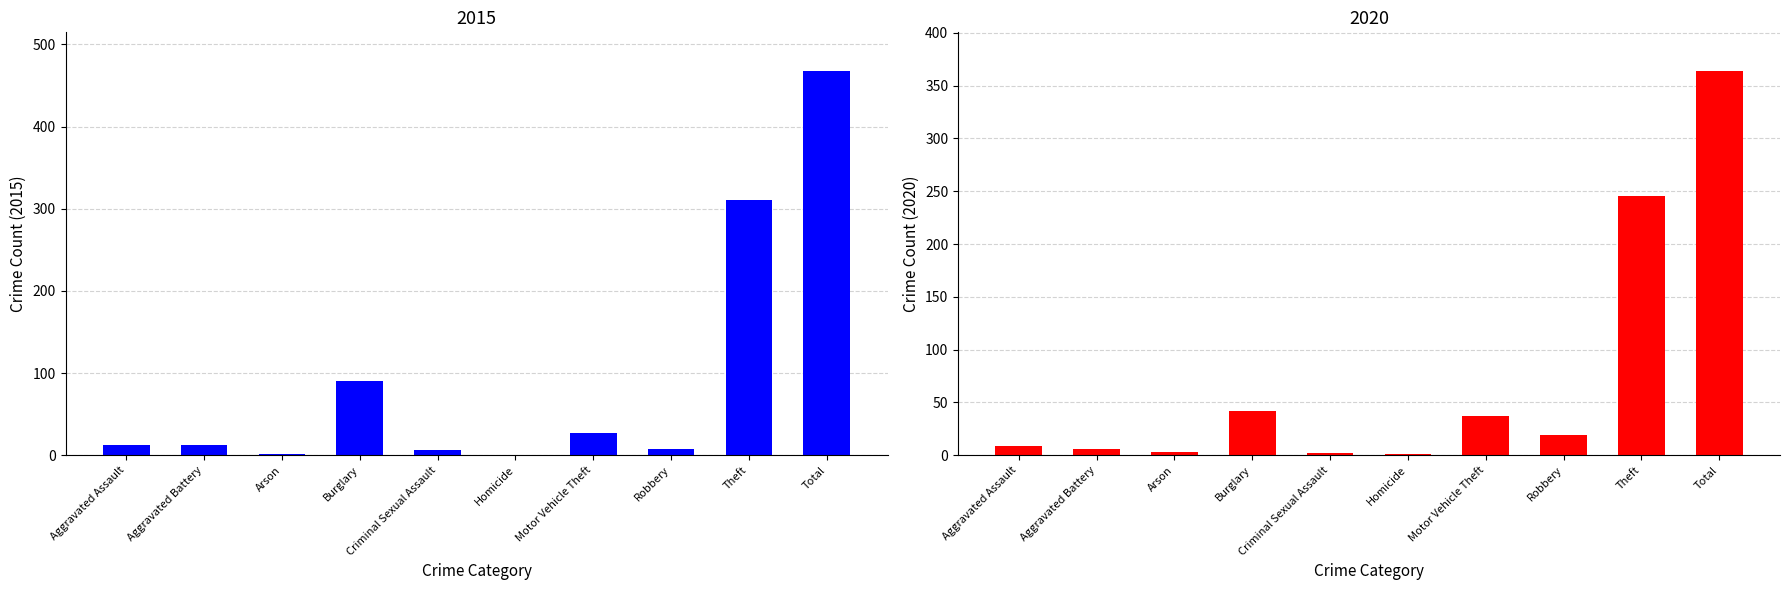

Which category has the lowest value across all series?

Homicide